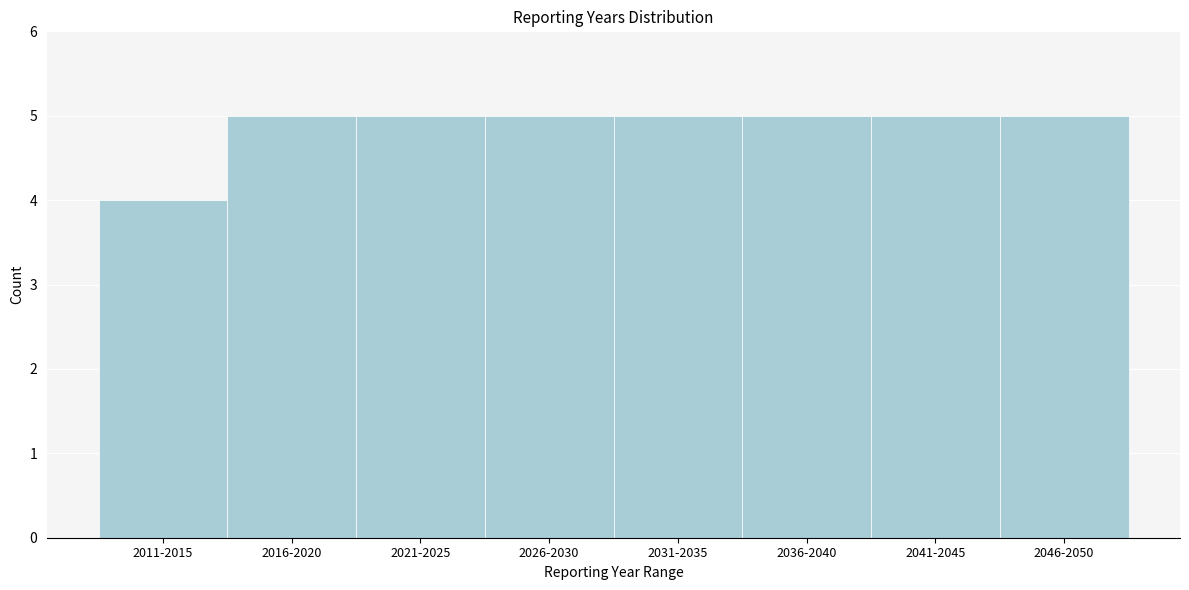

Reading left to right, extract all data points from this chart.

2011-2015=4	2016-2020=5	2021-2025=5	2026-2030=5	2031-2035=5	2036-2040=5	2041-2045=5	2046-2050=5